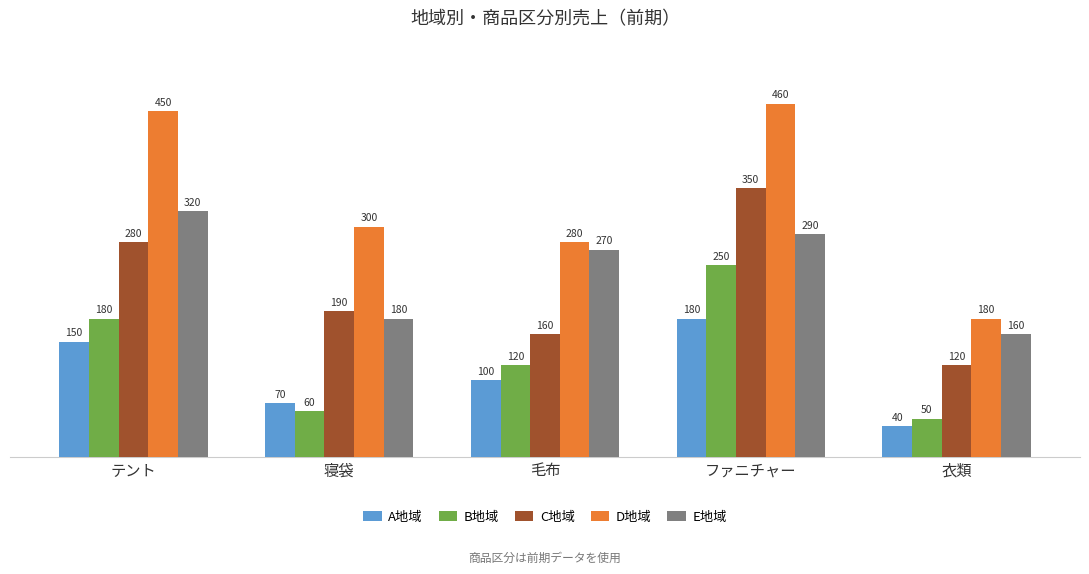

What is the difference between the maximum and minimum values in the A地域 series?

140